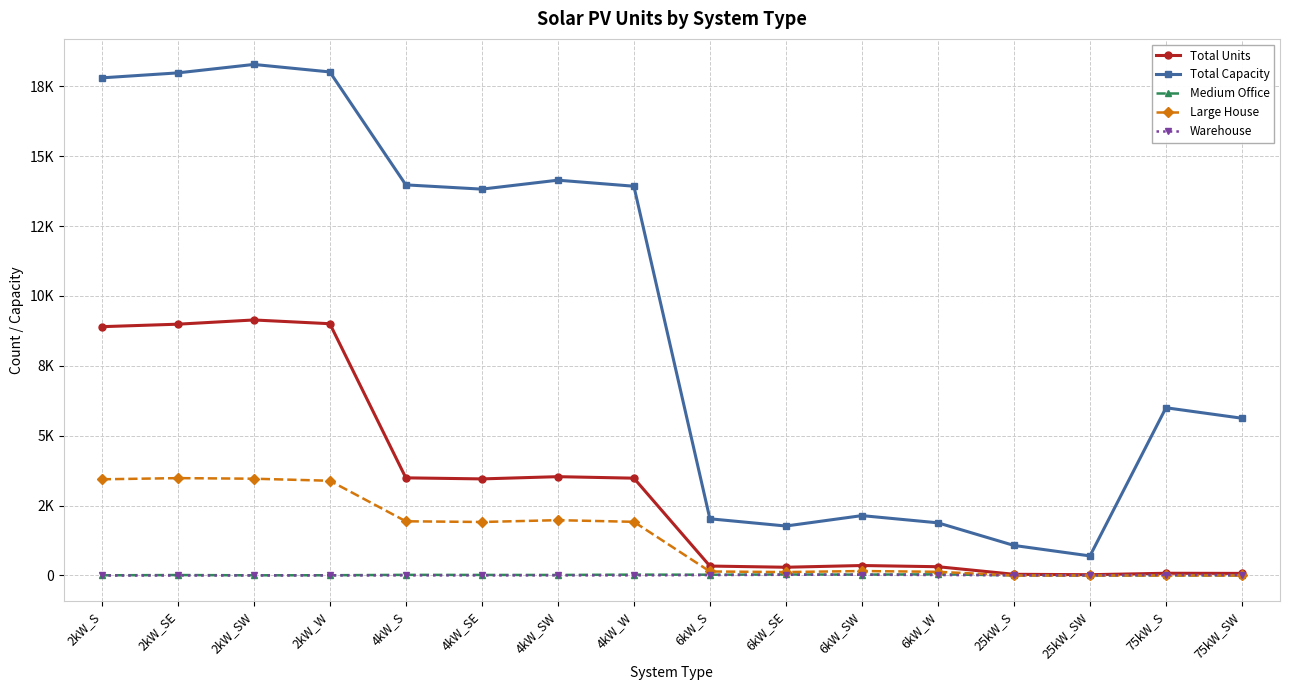

The Total Units series shows 3493 at 4kW_S. True or false?

True